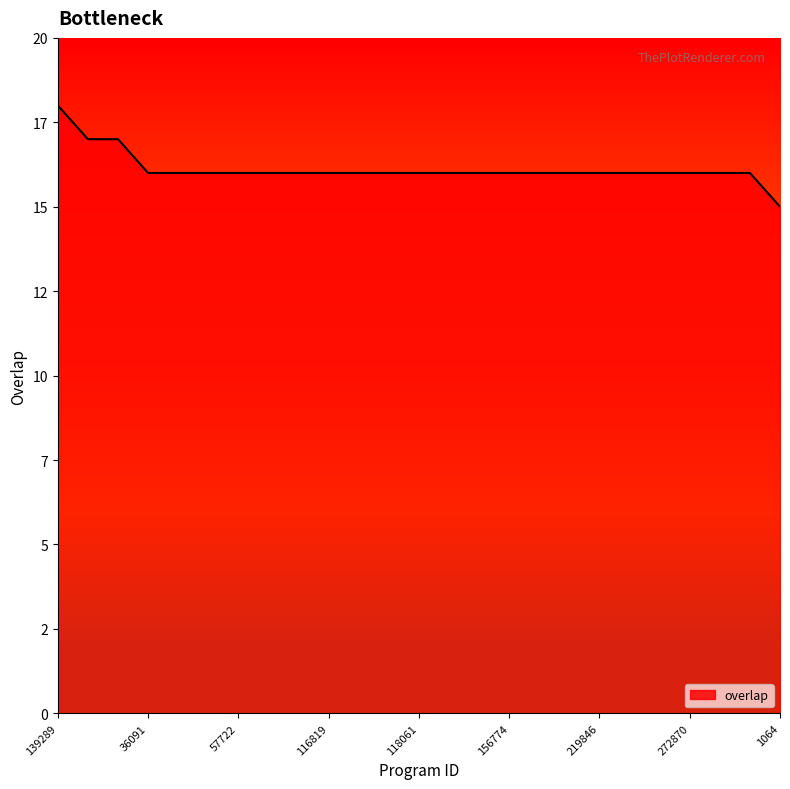

Is this an area chart (filled region under the line)?

Yes